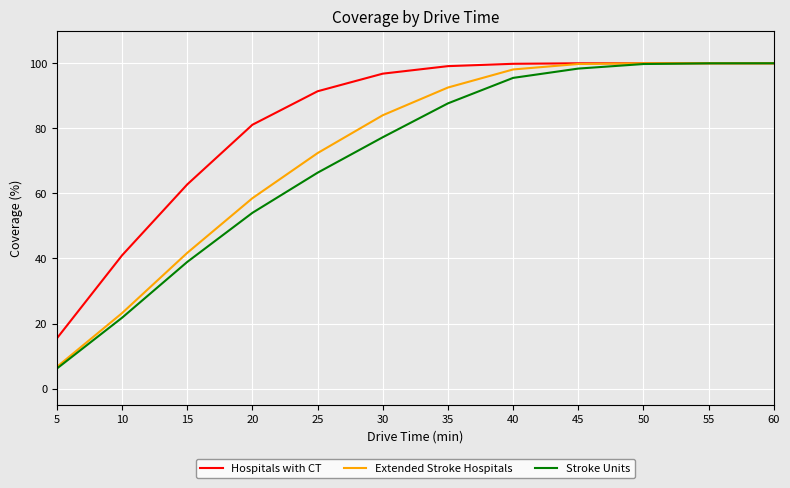

At which label does Stroke Units first exceed 87?

35